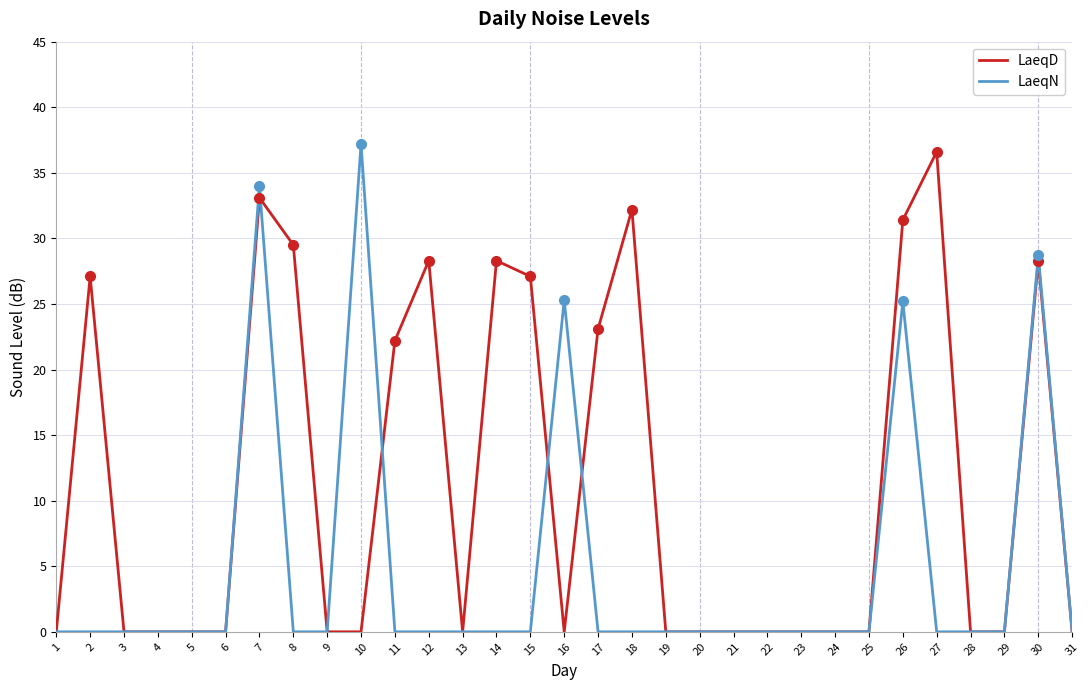

Rank the series at 10 from highest to lowest value.

LaeqN, LaeqD